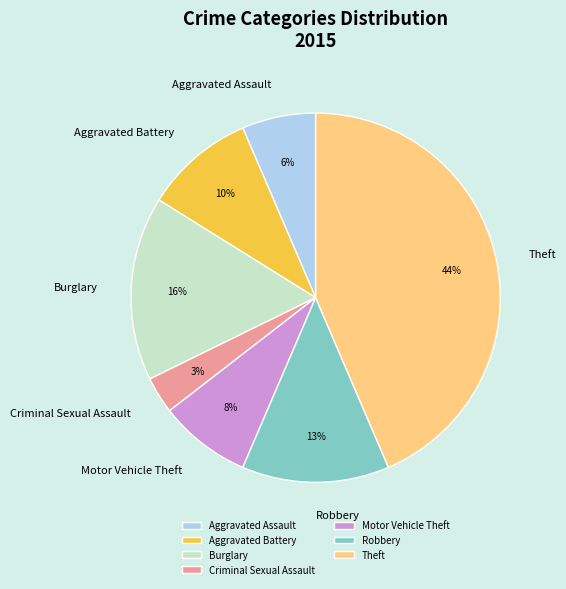

Approximately how many times larger is the value at Robbery compared to Theft?

0.3